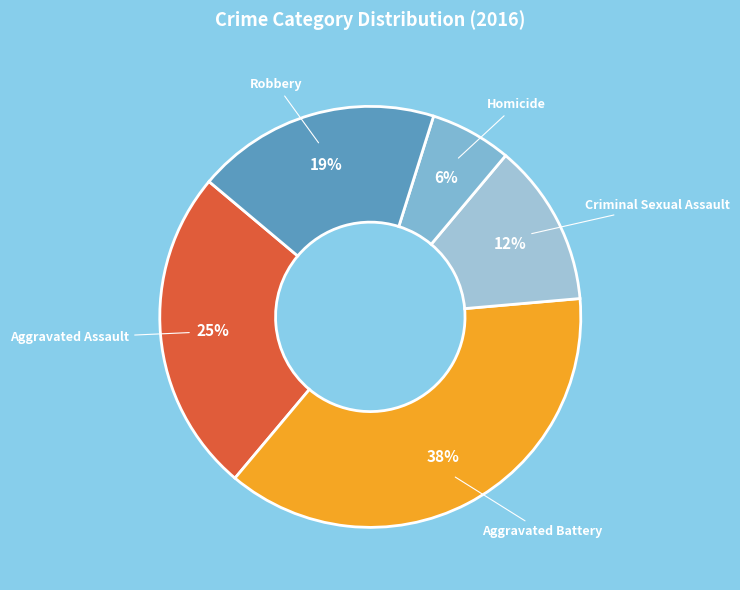

Which slice is the smallest?

Homicide